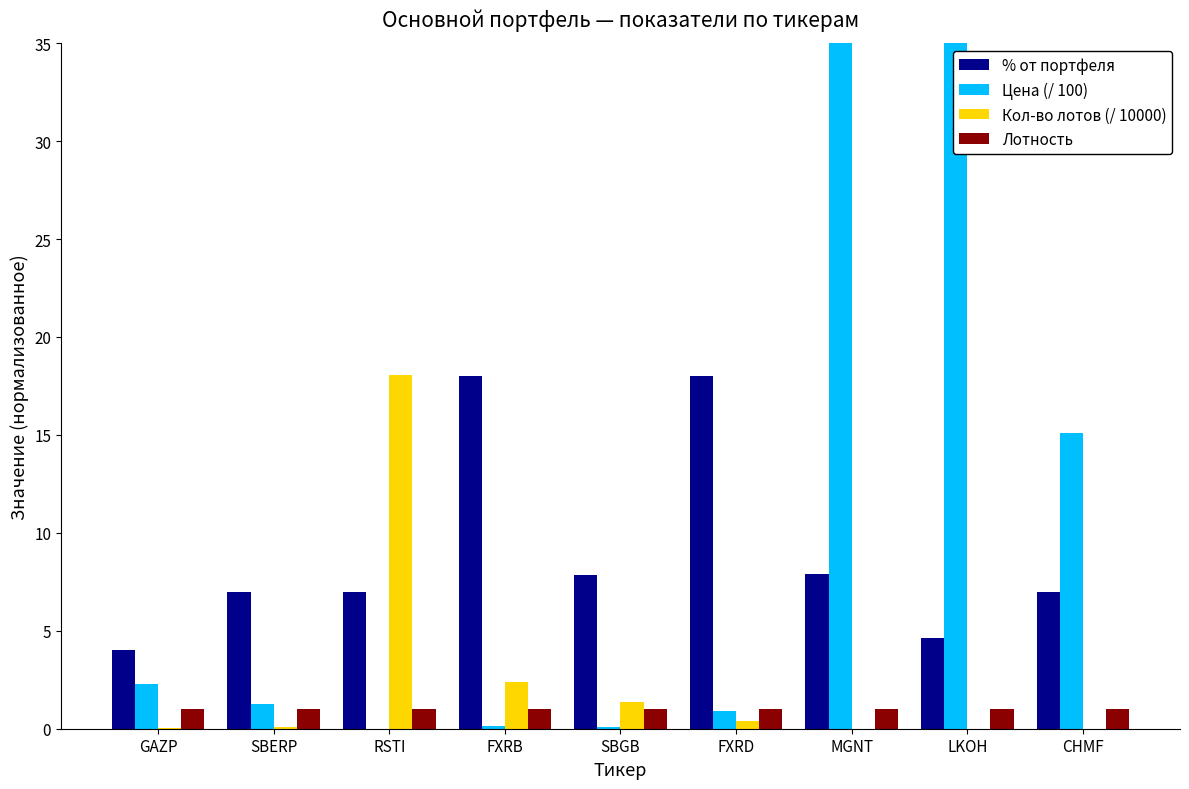

At FXRB, list the series in order from largest to smallest.

% от портфеля, Кол-во лотов (/ 10000), Лотность, Цена (/ 100)